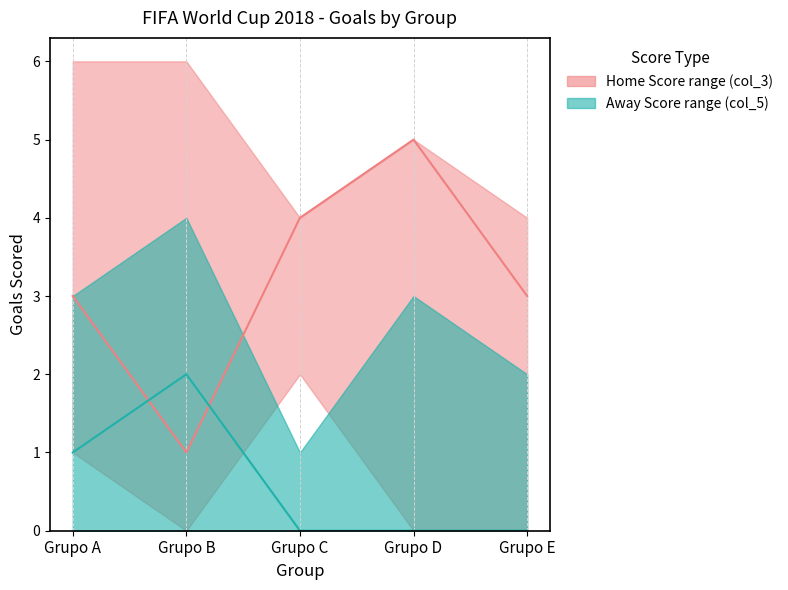

What is the average value of the Away Score (col_5) series?

1